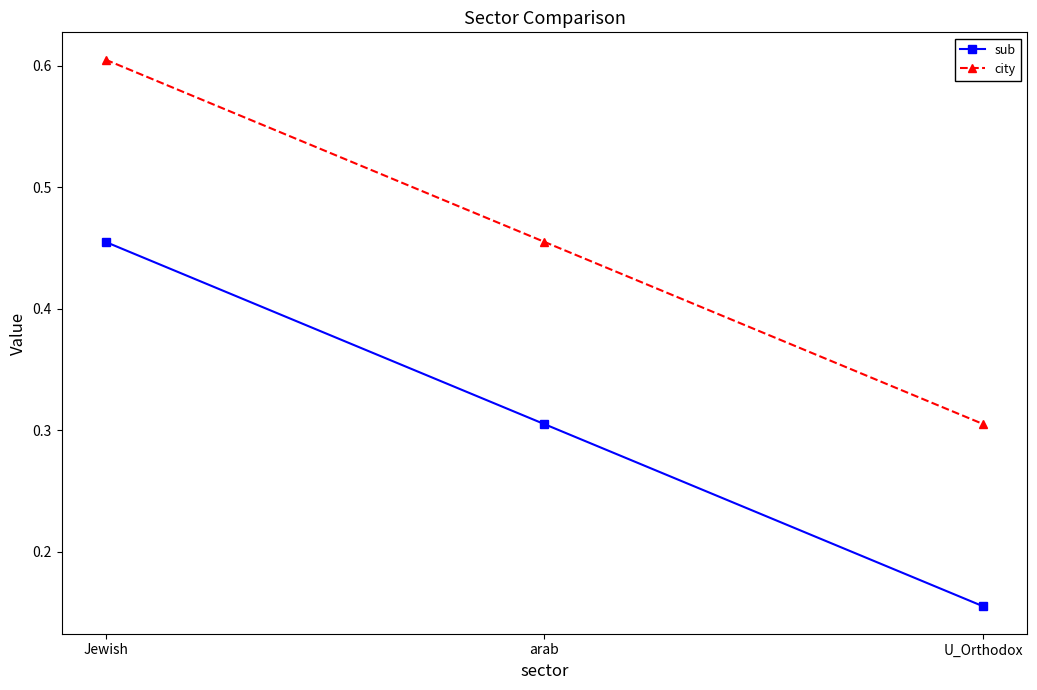

What is the label of the 1st point from the left?

Jewish